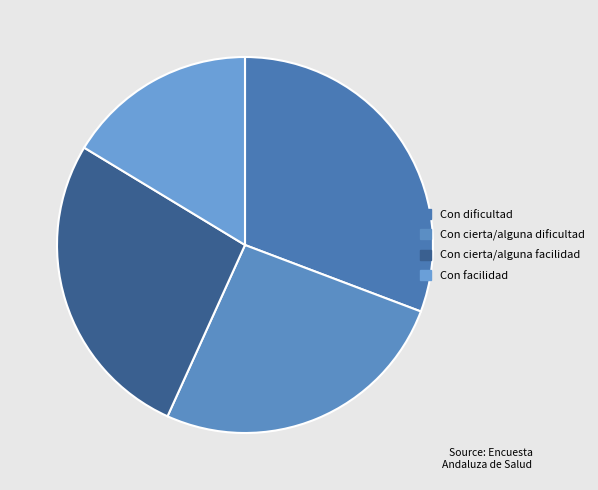

How many segments does this pie chart have?

4